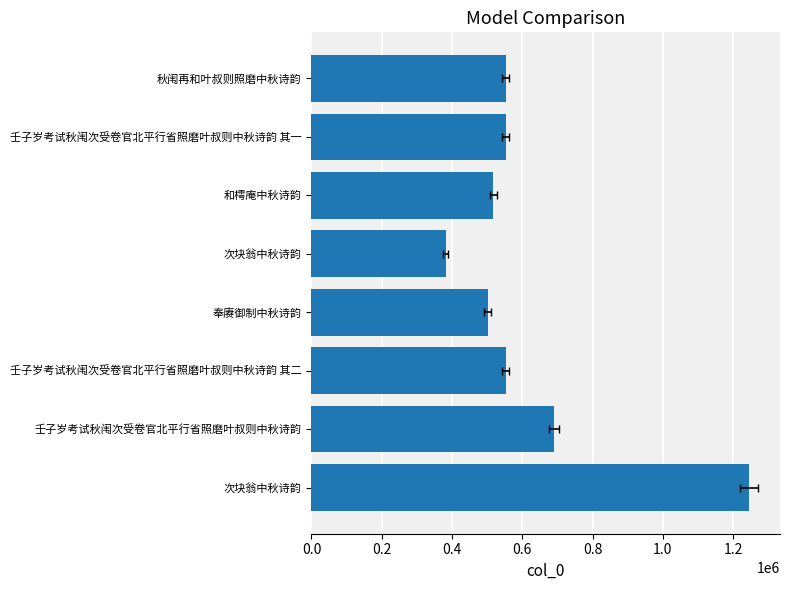

Read the value at 次块翁中秋诗韵, to the nearest 50.

382300